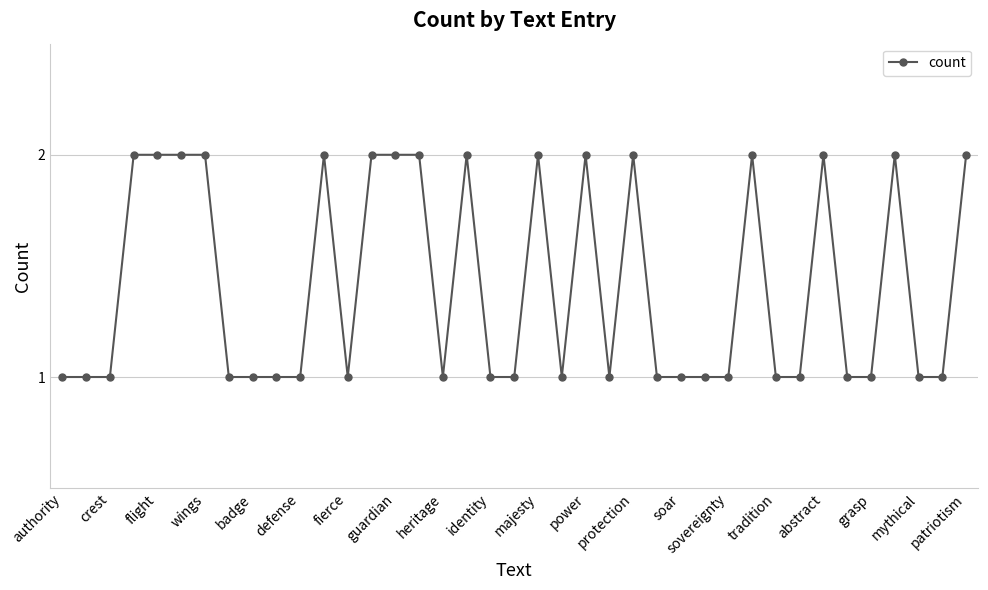

What is the sum of all values?

55